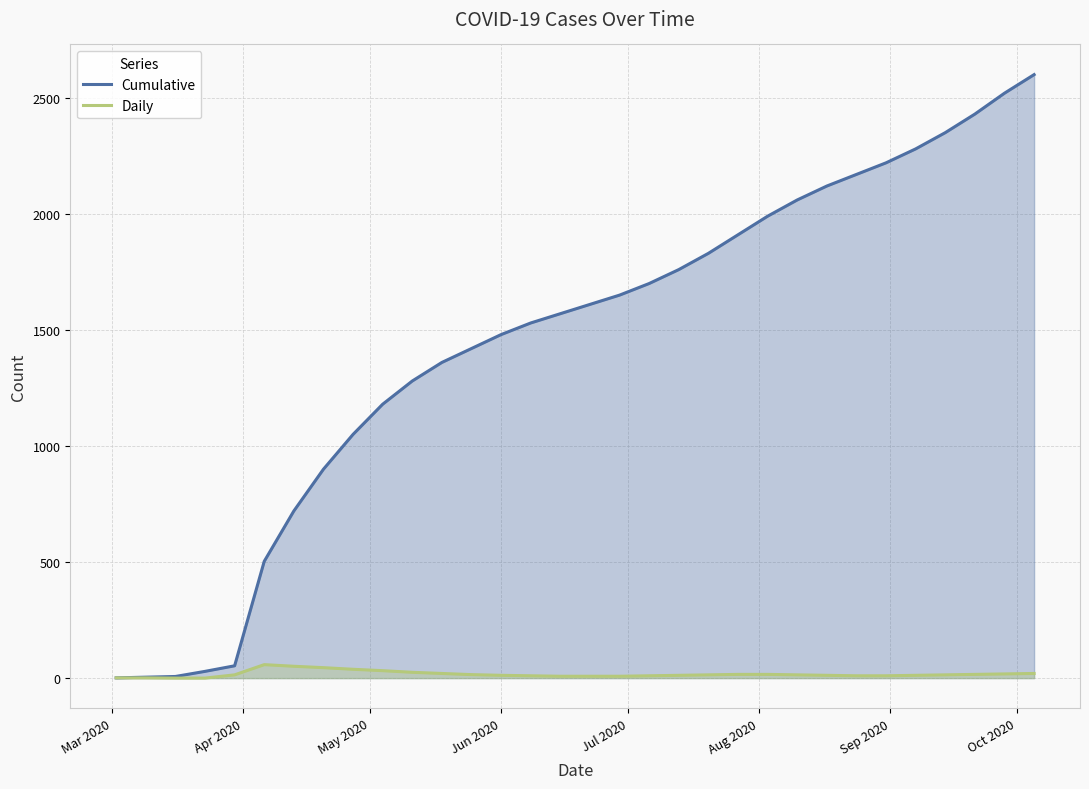

What is the maximum value for Cumulative?

2600